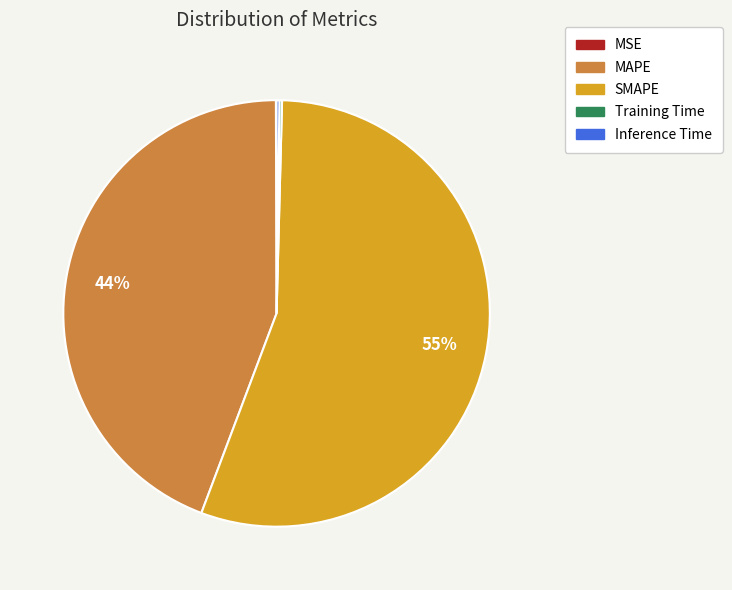

What is the ratio of the value at MAPE to the value at SMAPE?

0.8